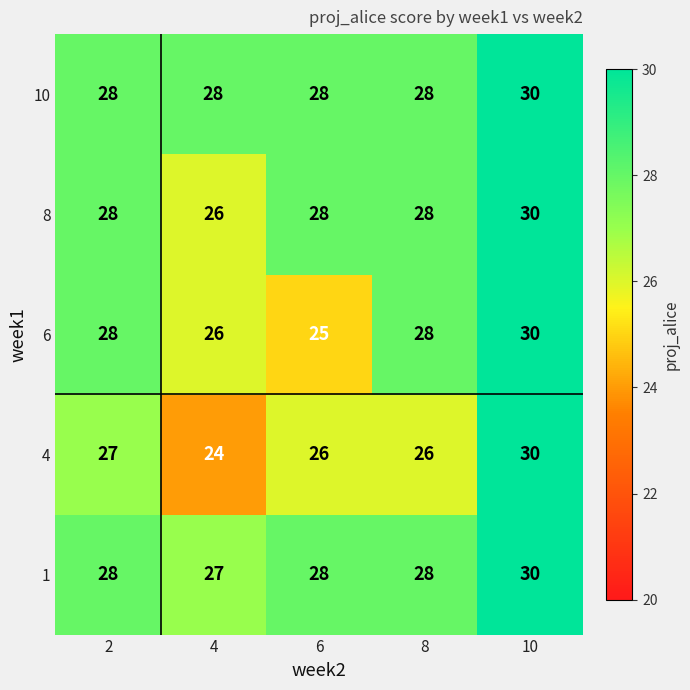

At which category does the chart reach its peak across all series?

10